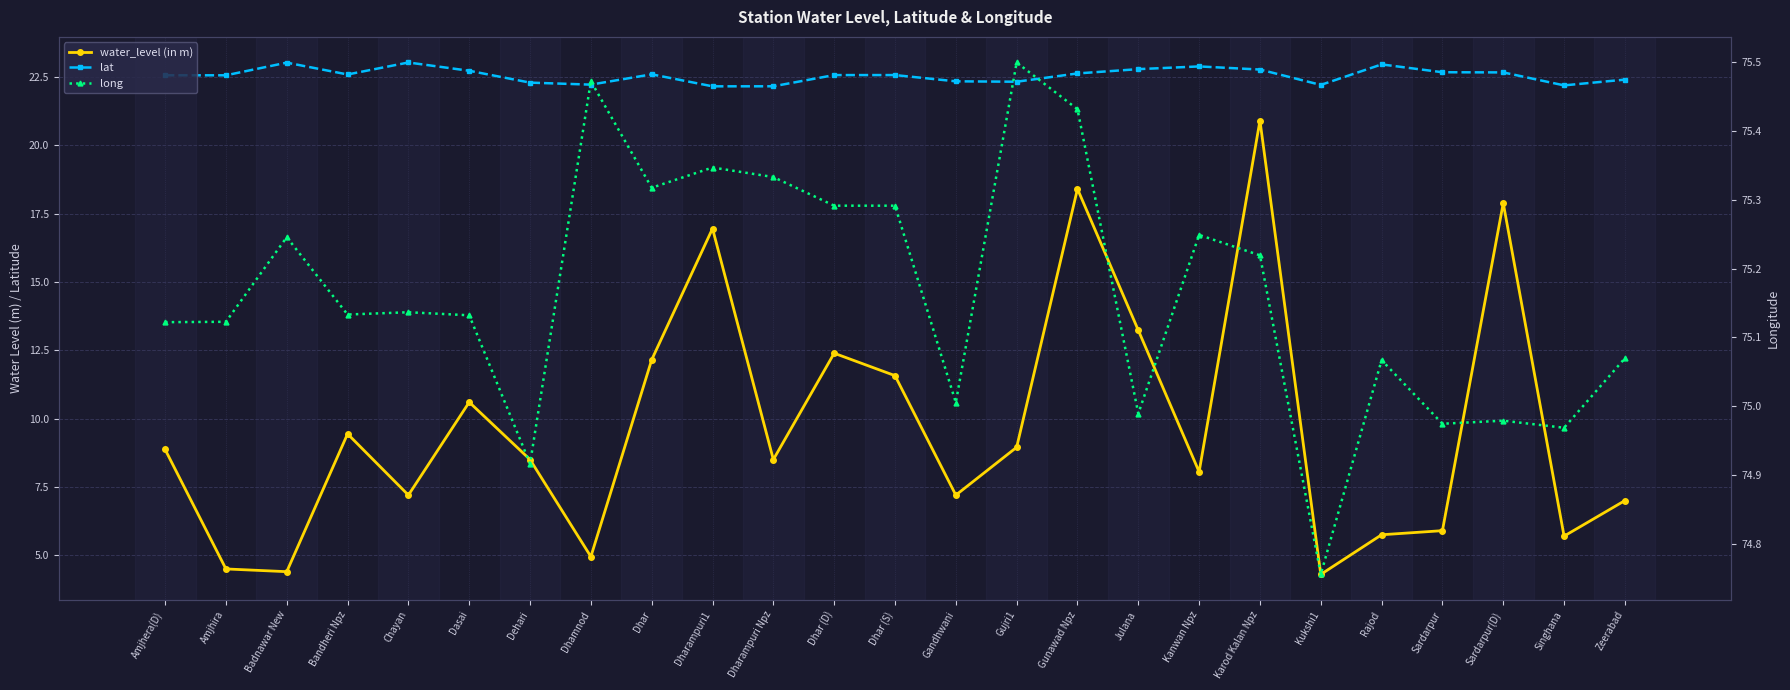

What is the sum of the water_level (in m) values at Chayan and Kukshi1?

11.5